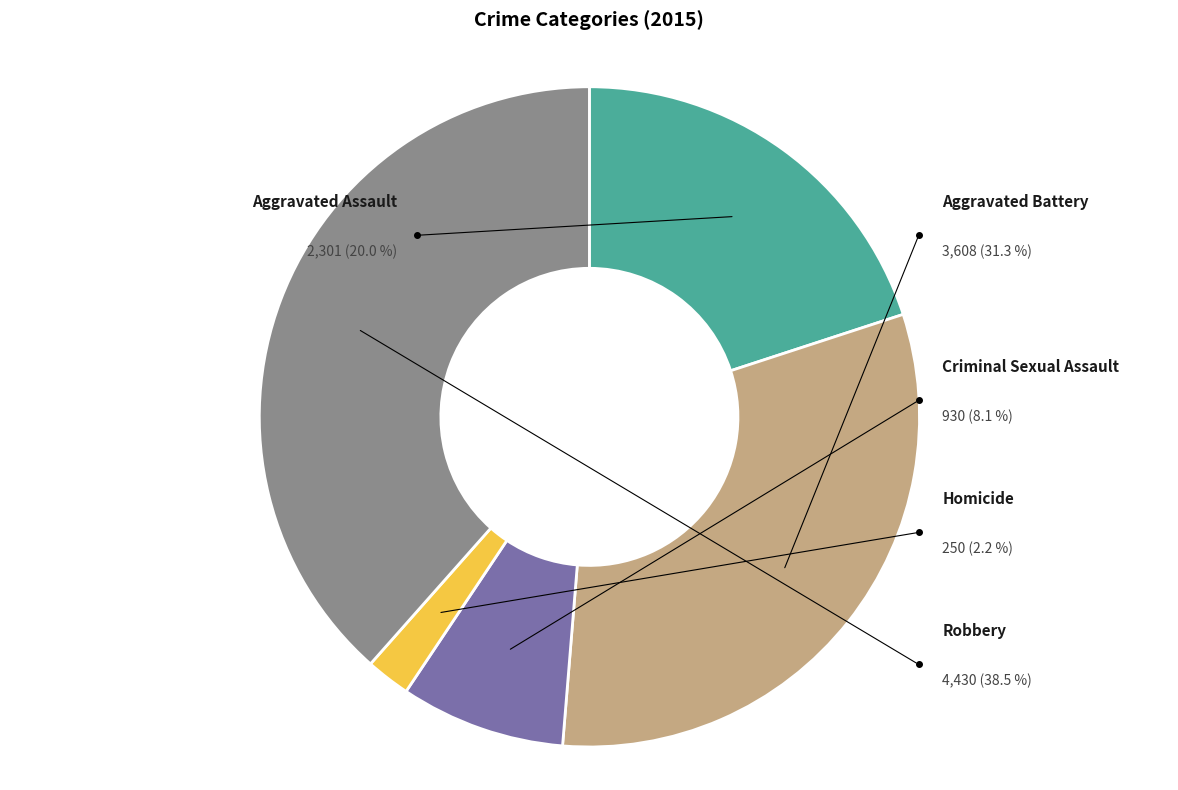

Does any single category account for the majority?

No